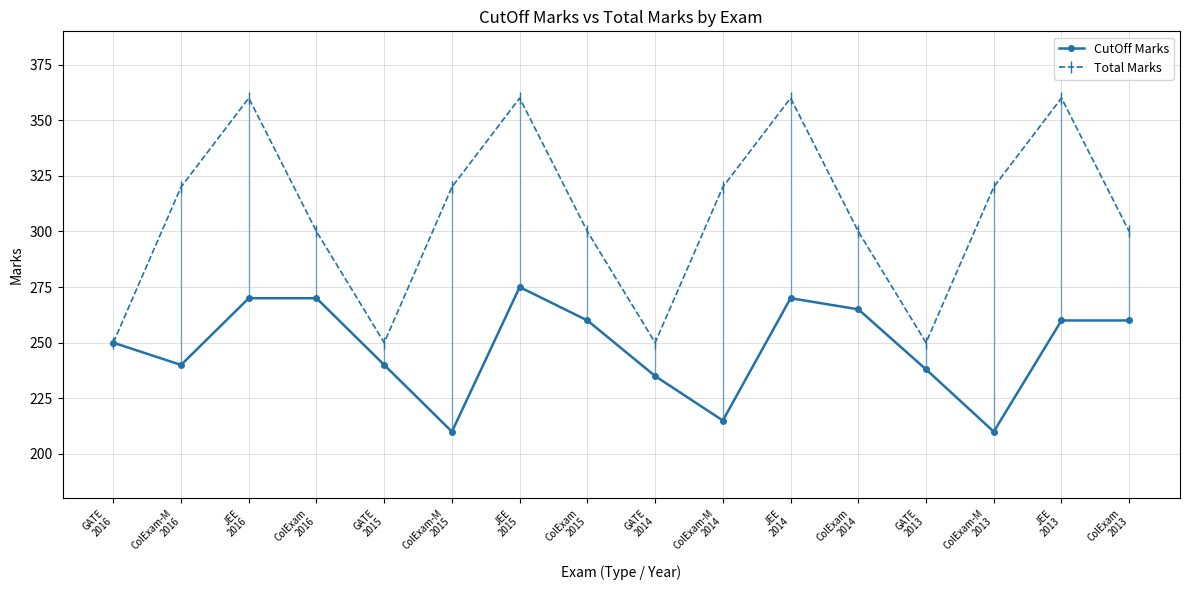

What is the total value across all series at JEE
2015?

635